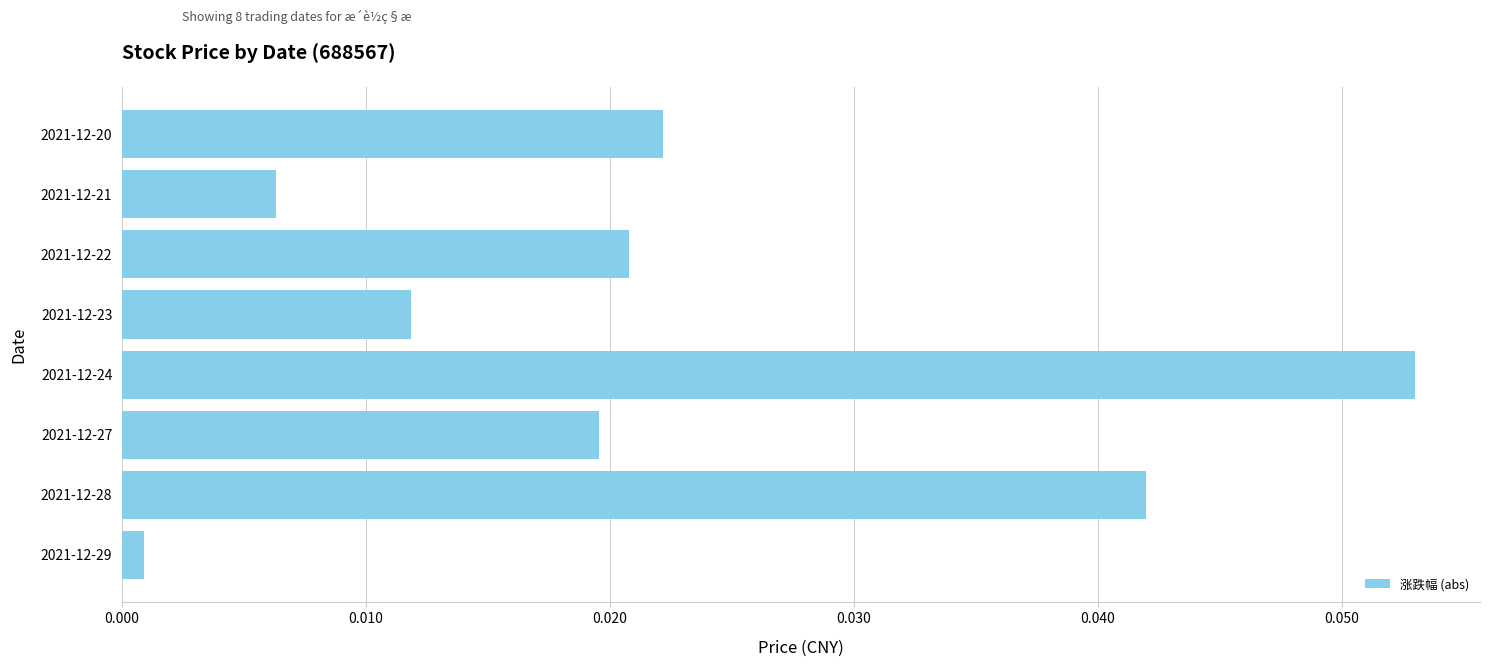

Between 2021-12-20 and 2021-12-28, which is larger?

2021-12-28